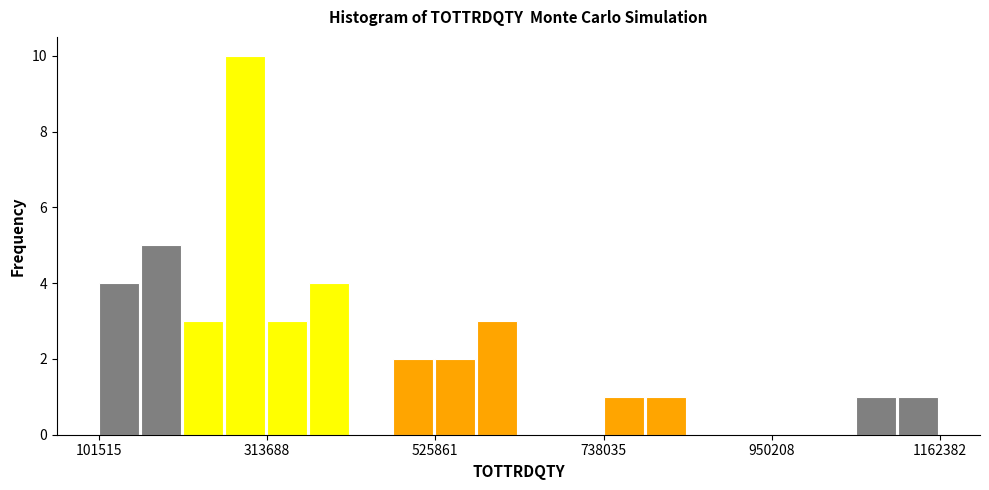

Read against the x-axis, roughly where is the centre of the tallest bar?

300000